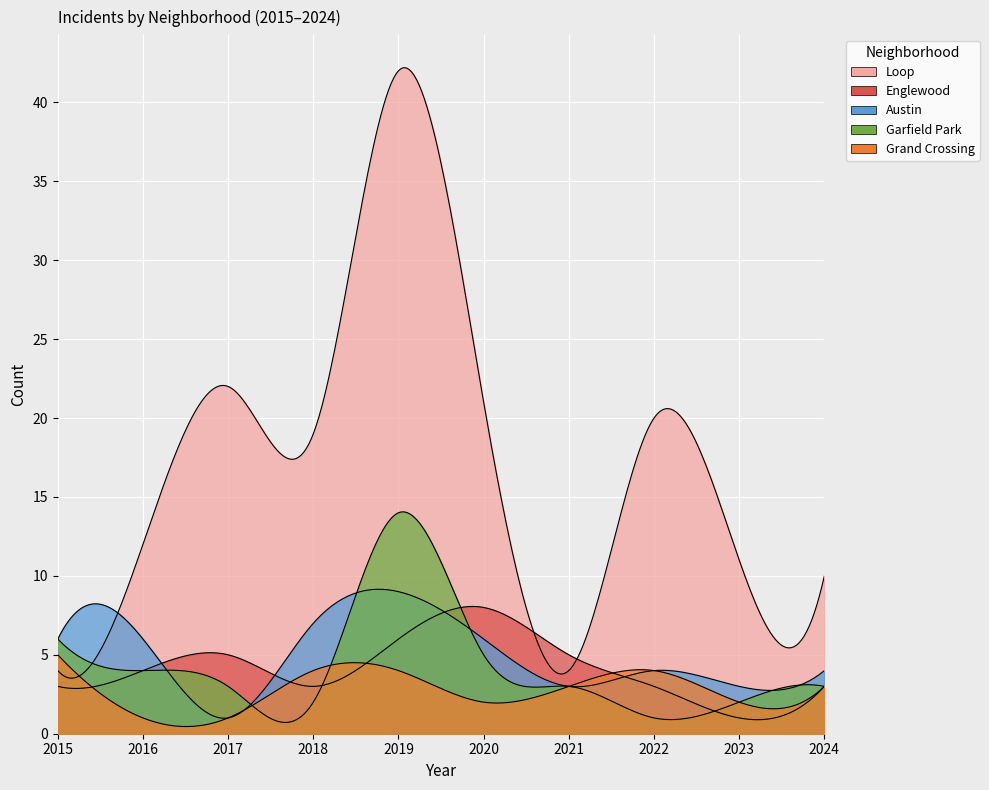

What are all the series names shown in the legend?

Loop, Englewood, Austin, Garfield Park, Grand Crossing